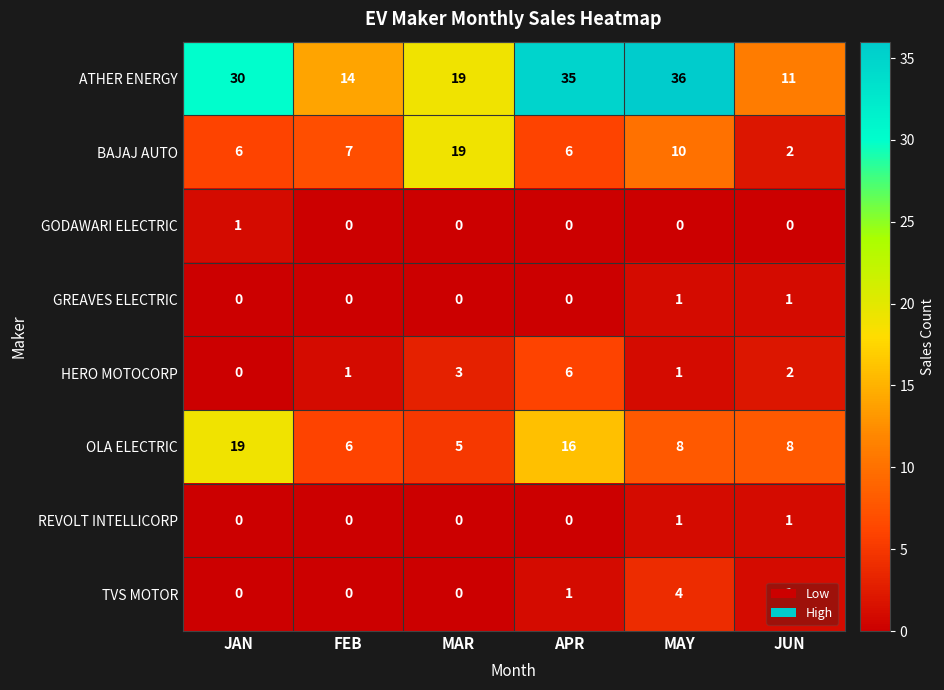

The REVOLT INTELLICORP series shows -1 at JAN. True or false?

False